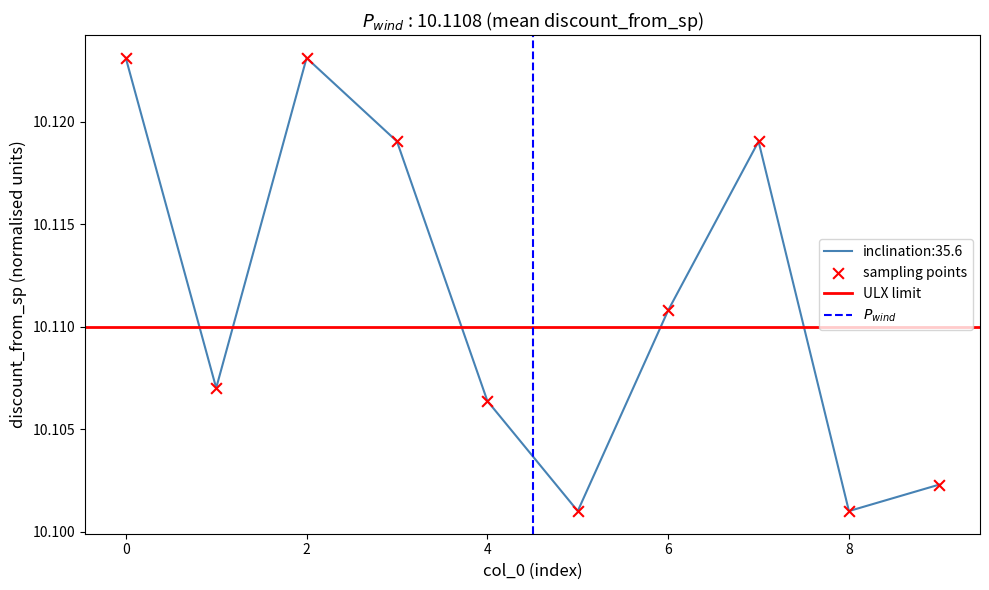

What is the ratio of the value at 1 to the value at 9?

1.0